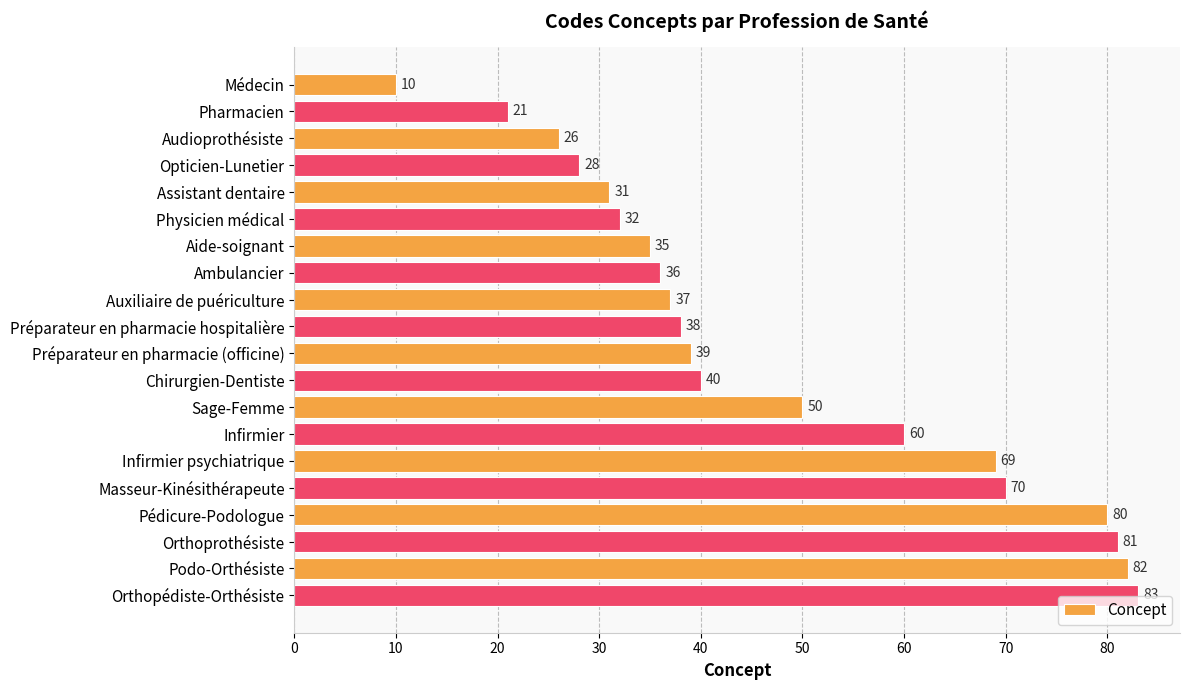

What is the value of the 13th bar from the top?

50